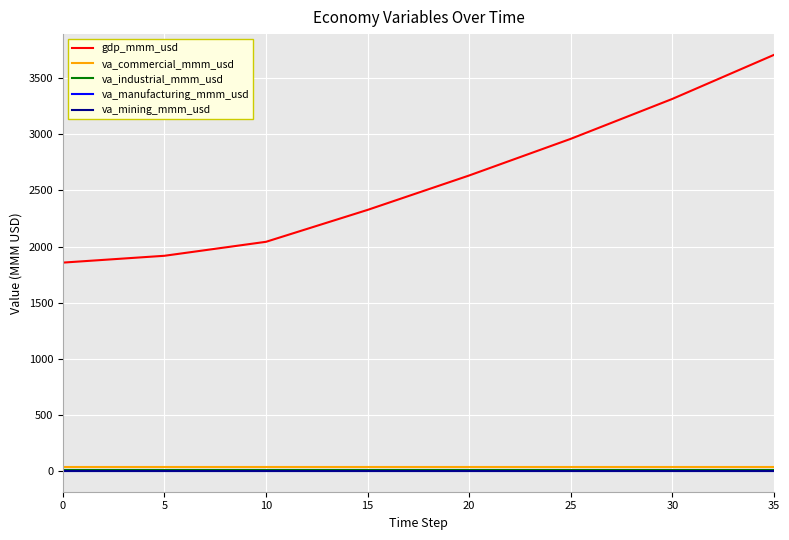

True or false: va_industrial_mmm_usd and va_mining_mmm_usd cross at least once.

False